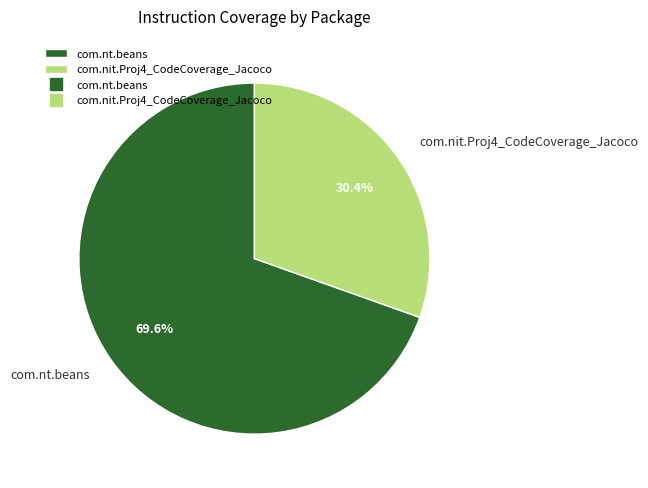

Do com.nt.beans and com.nit.Proj4_CodeCoverage_Jacoco together represent more than half of the pie?

Yes